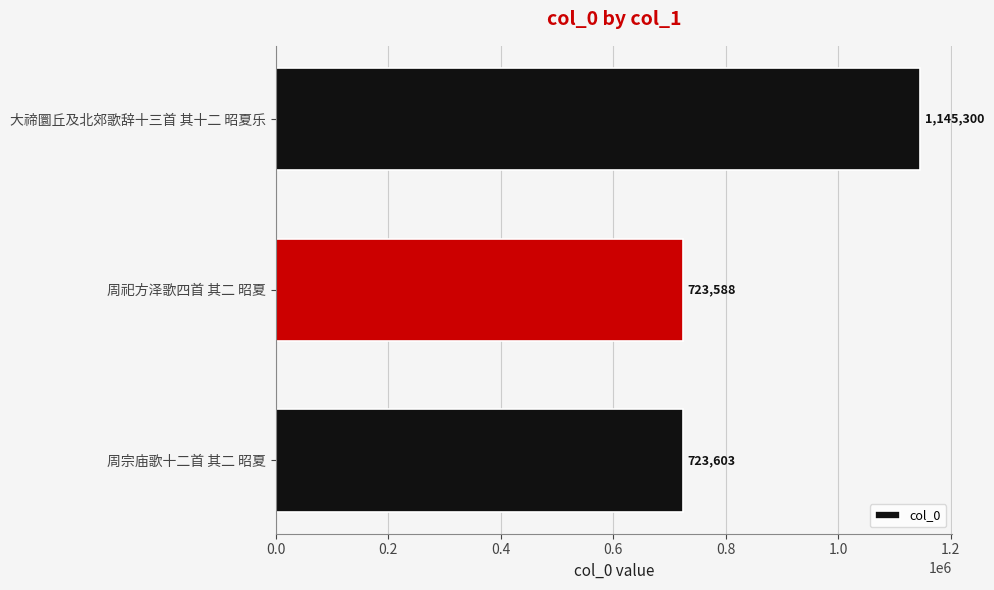

List the labels in order of value, largest first.

大禘圜丘及北郊歌辞十三首 其十二 昭夏乐, 周宗庙歌十二首 其二 昭夏, 周祀方泽歌四首 其二 昭夏